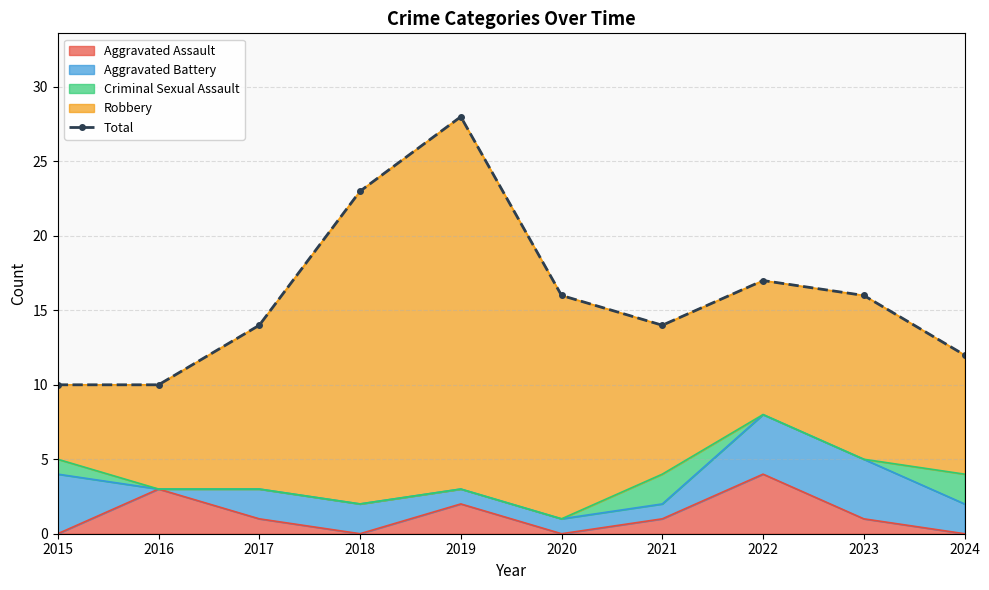

What value does the data have at 2023?

16